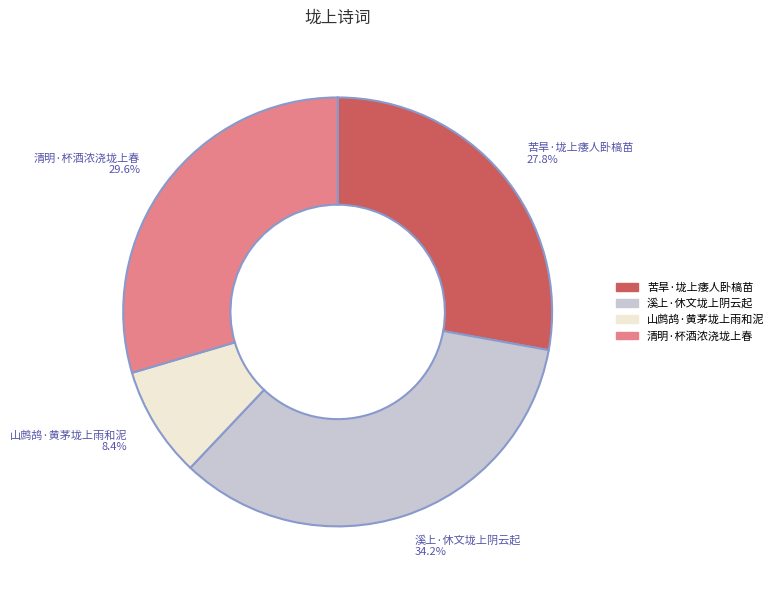

Combined, what portion of the pie is 苦旱·垅上痿人卧槁苗 and 山鹧鸪·黄茅垅上雨和泥?

36.2%